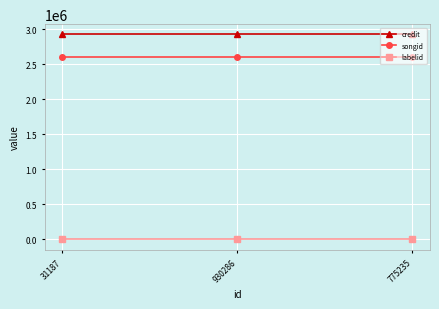

What is the greatest value displayed?

2924346